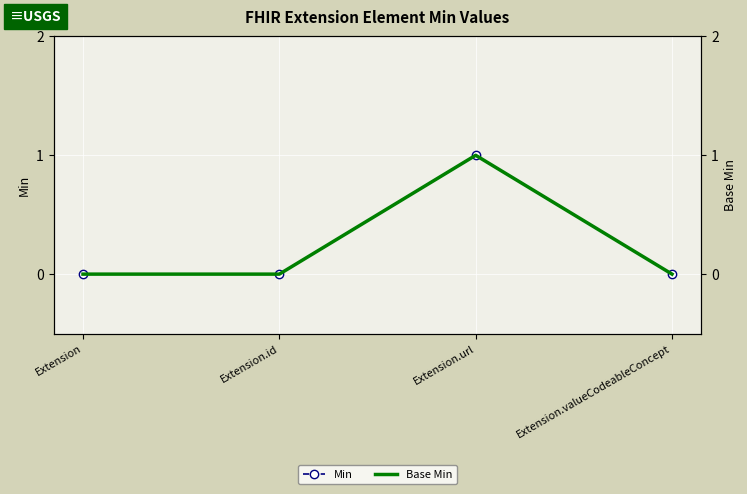

True or false: Base Min and Min cross at least once.

False